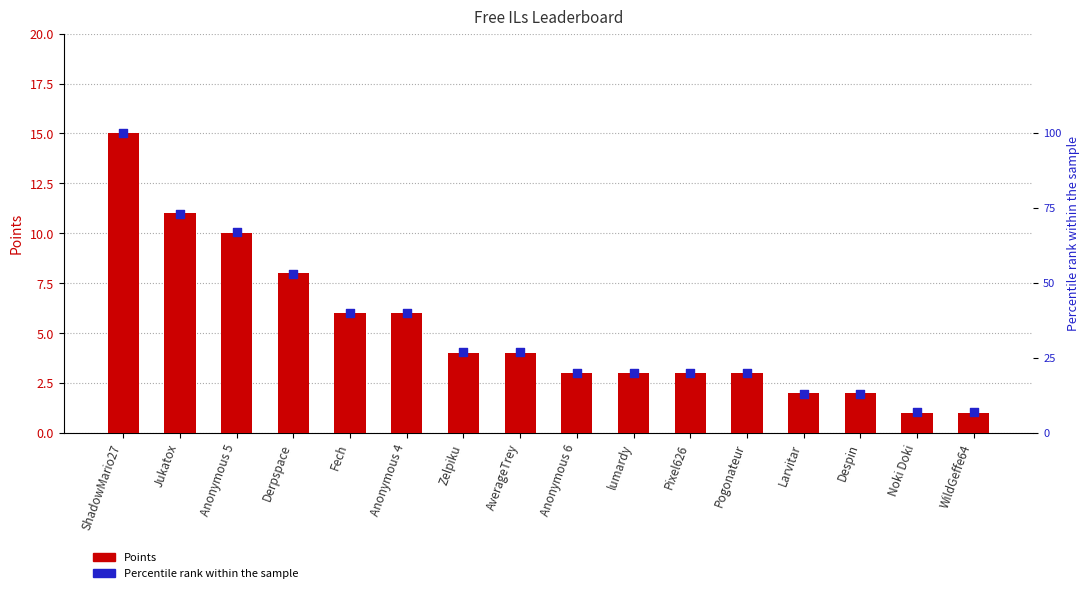

Which series has the widest spread of Y values?

Percentile rank within sample